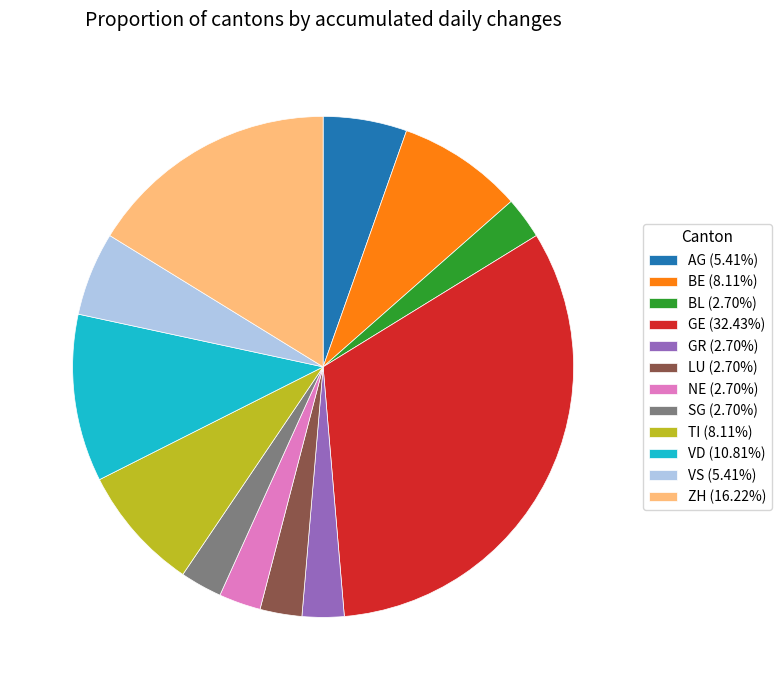

Is the sum of NE (2.70%) and VS (5.41%) greater than half?

No